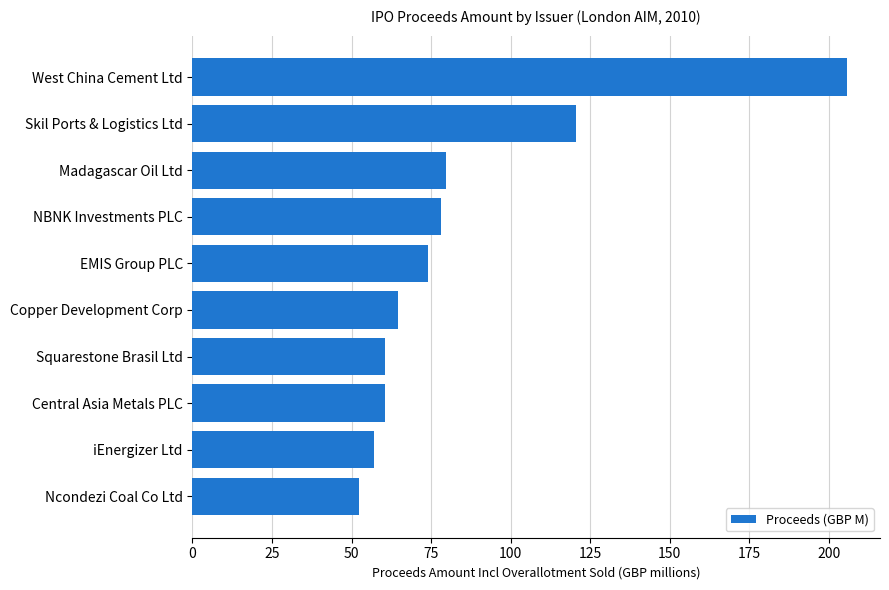

Reading top to bottom, extract all data points from this chart.

West China Cement Ltd=205.8	Skil Ports & Logistics Ltd=120.7	Madagascar Oil Ltd=79.7	NBNK Investments PLC=78.1	EMIS Group PLC=74.0	Copper Development Corp=64.5	Squarestone Brasil Ltd=60.4	Central Asia Metals PLC=60.4	iEnergizer Ltd=57.0	Ncondezi Coal Co Ltd=52.4